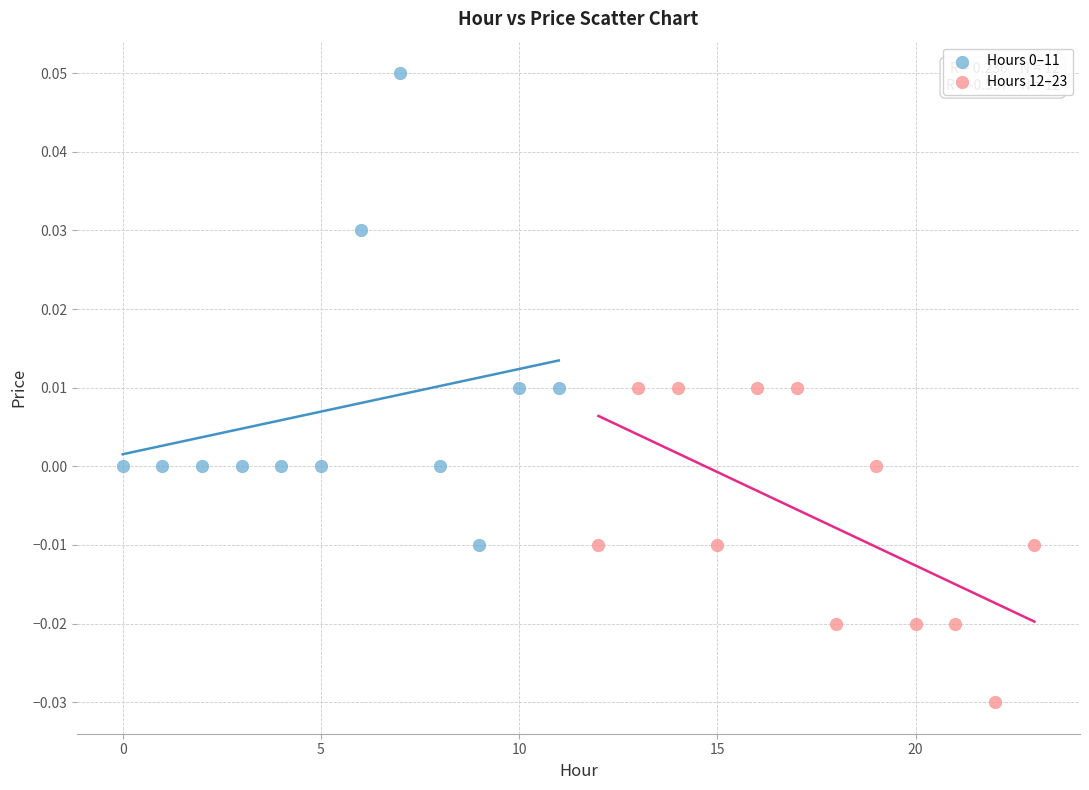

Which series reaches the minimum Y coordinate?

Hours 12–23